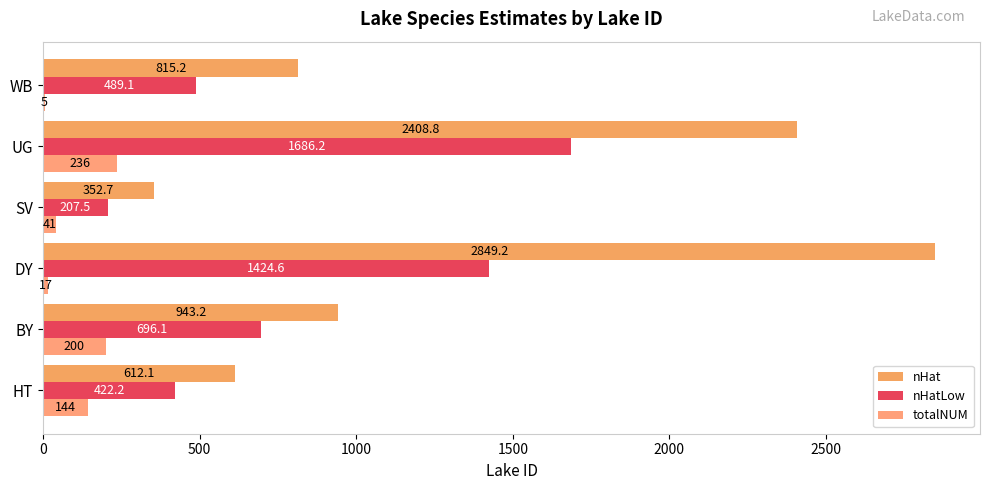

How many series are shown in this chart?

3